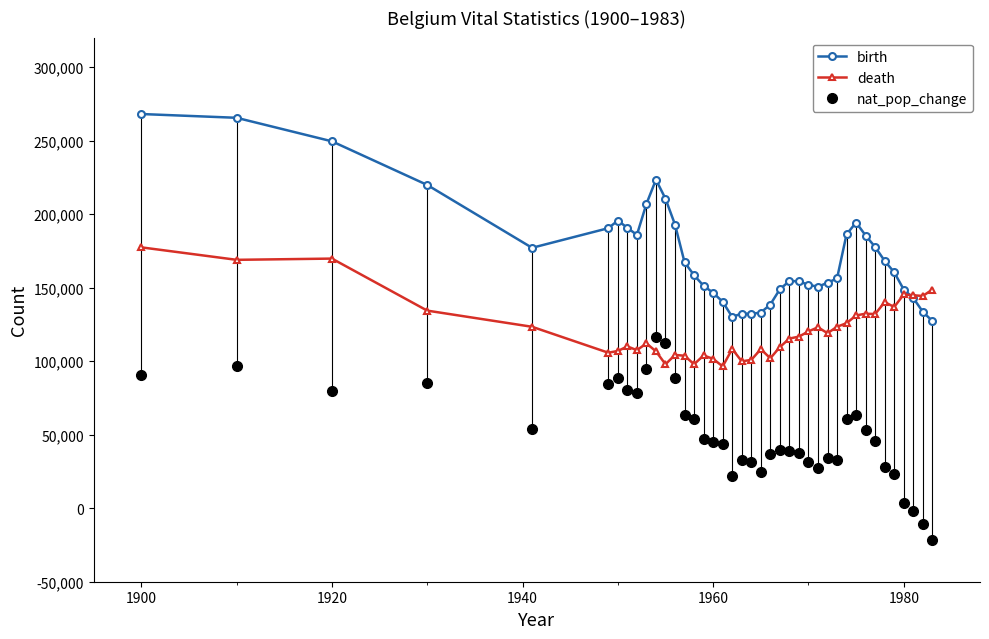

What is the minimum value shown in the chart?

-21385